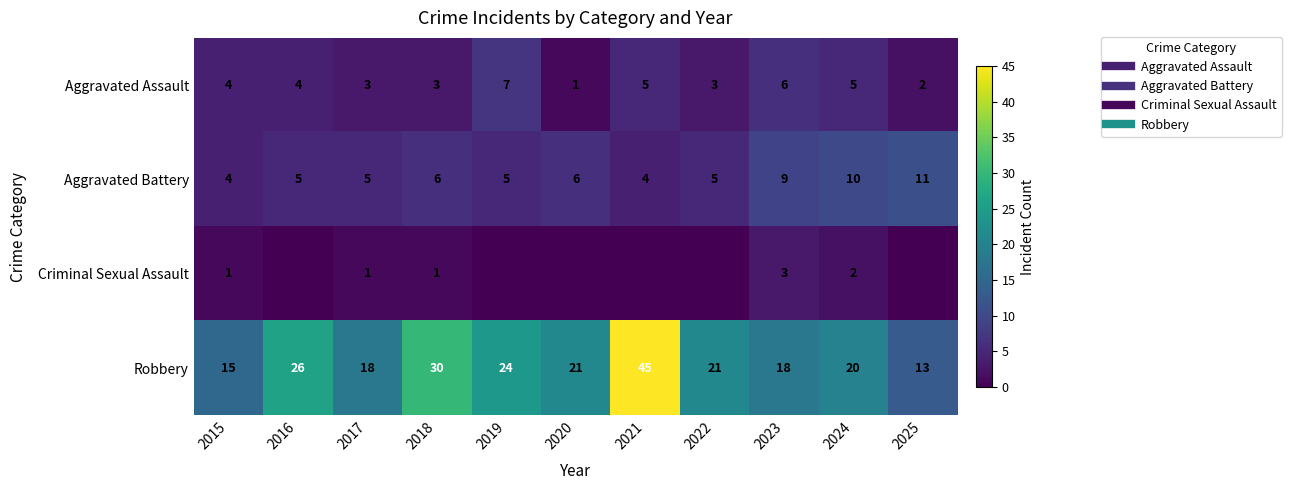

What is the highest value of the Aggravated Battery series?

11